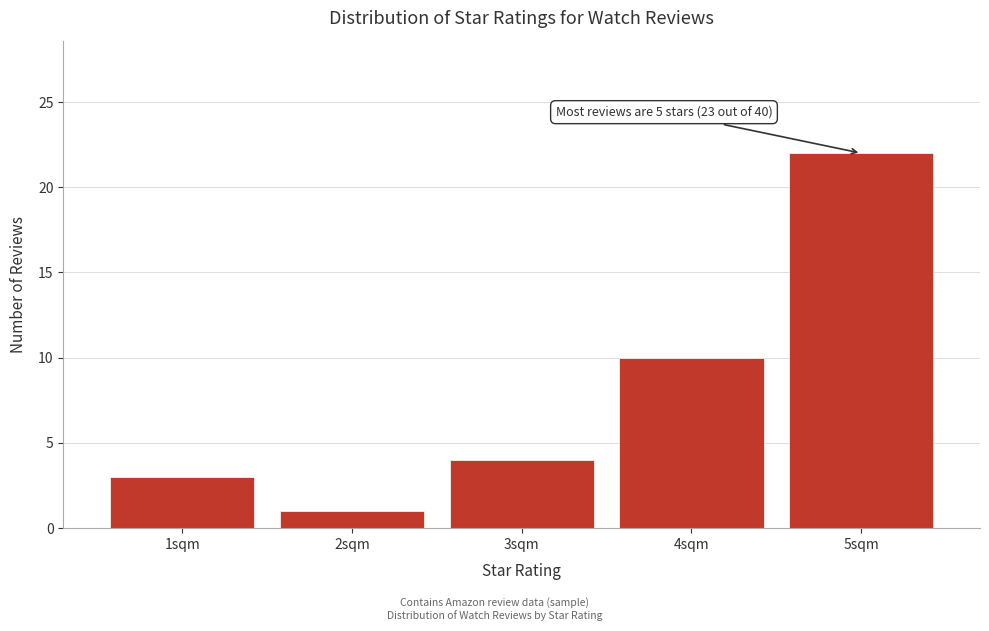

Over which range of the x-axis is the bar tallest?

4.5 to 5.5